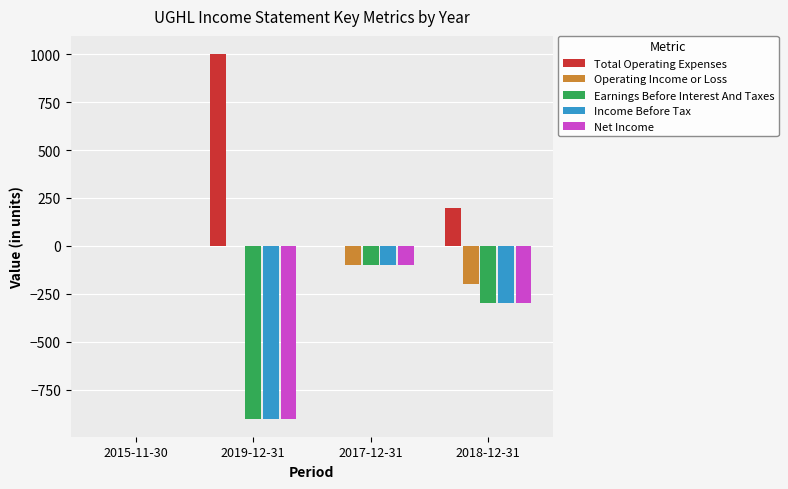

True or false: Total Operating Expenses has a value of 267 at 2019-12-31.

False